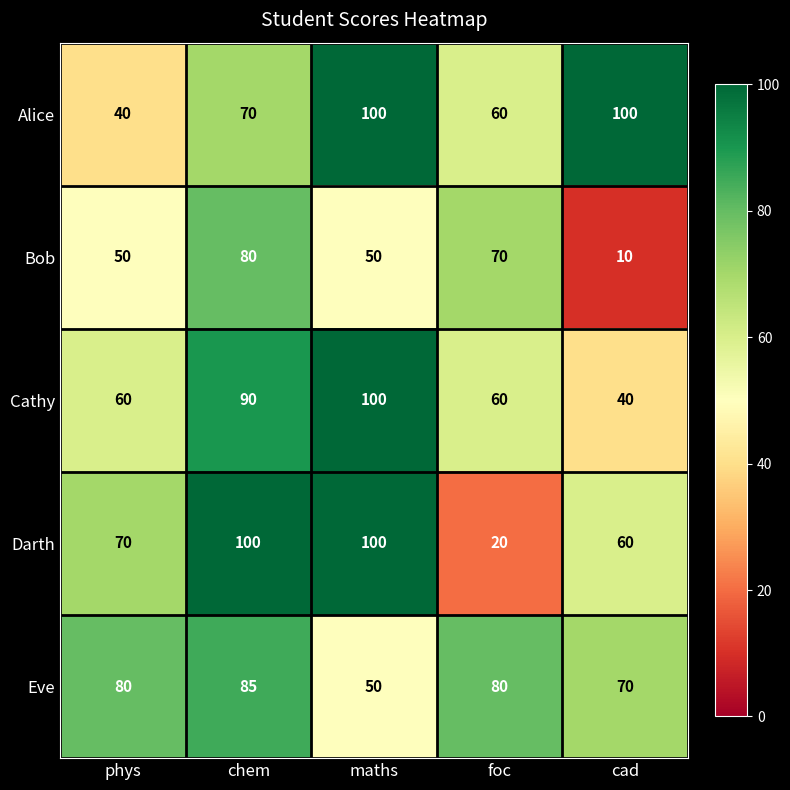

At phys, list the series in order from largest to smallest.

Eve, Darth, Cathy, Bob, Alice